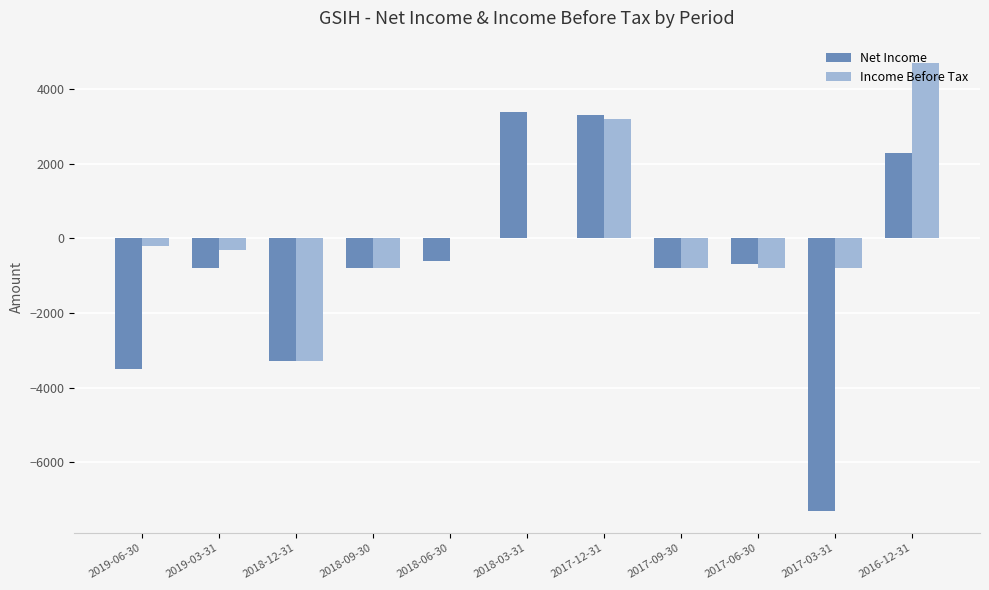

Which series has the largest total across all categories?

Income Before Tax